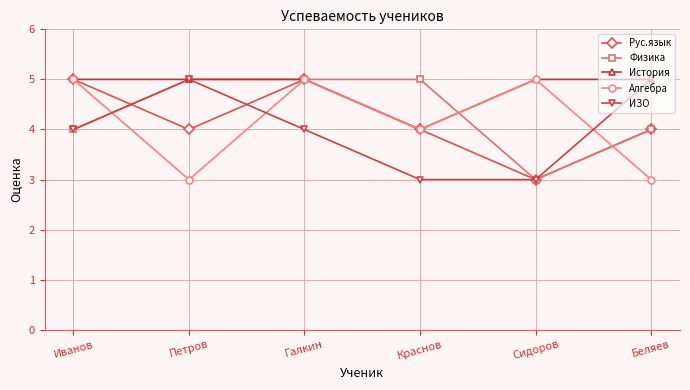

Where is the first local maximum for ИЗО?

Петров